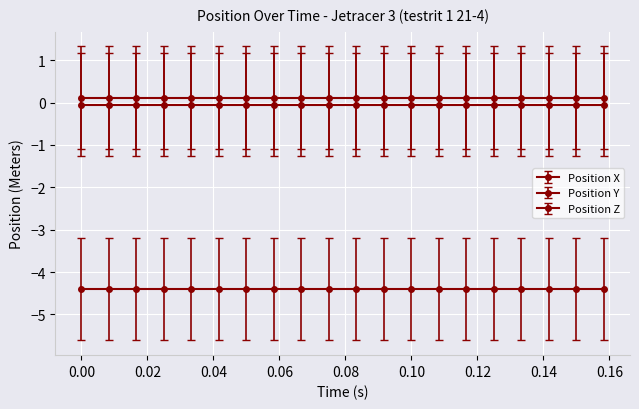

True or false: Position X and Position Z cross at least once.

False